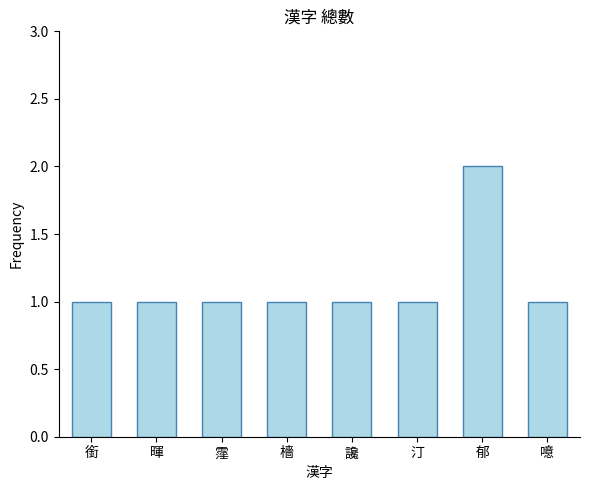

What is the label of the 1st bar from the left?

銜